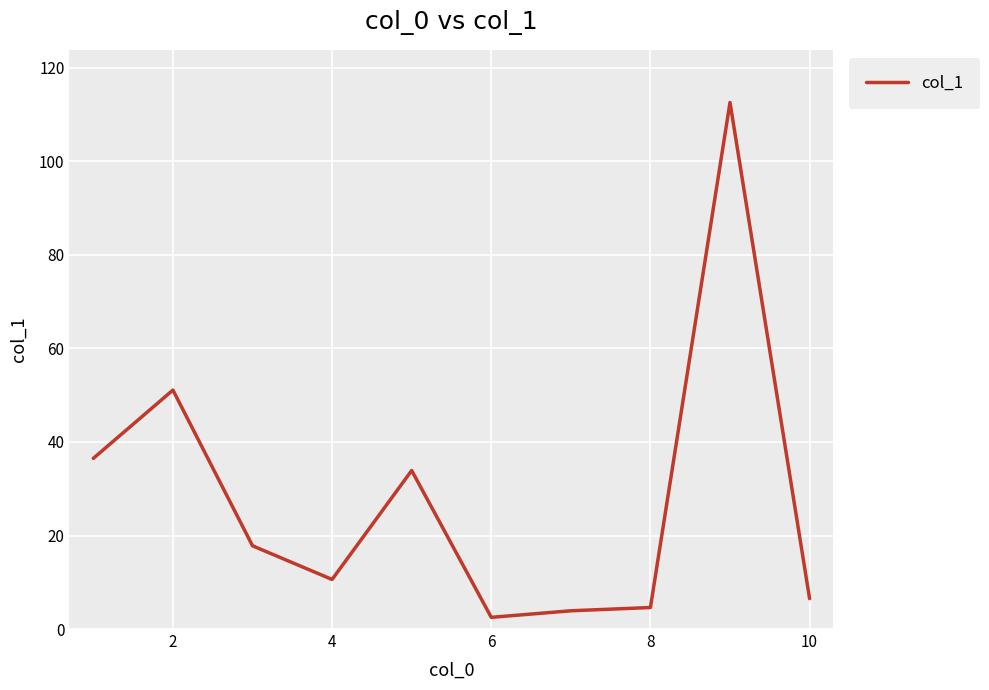

What is the maximum value shown in the chart?

112.6